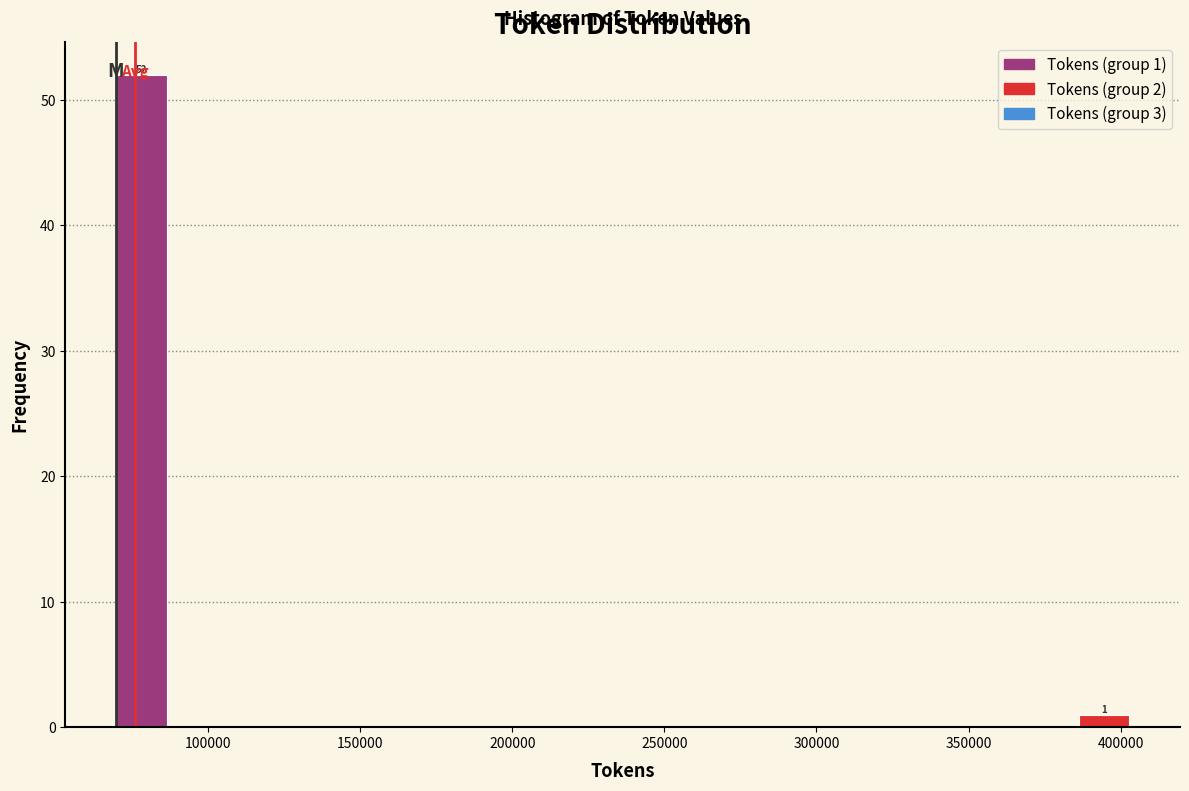

Read against the x-axis, roughly where is the centre of the tallest bar?

80000